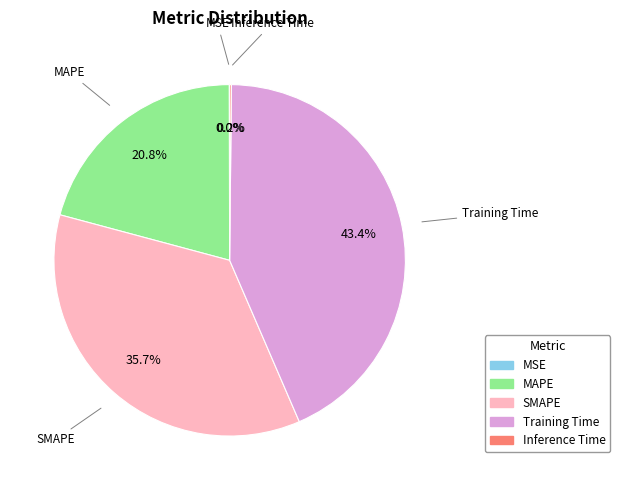

What percentage is the Training Time slice, to the nearest percent?

43%